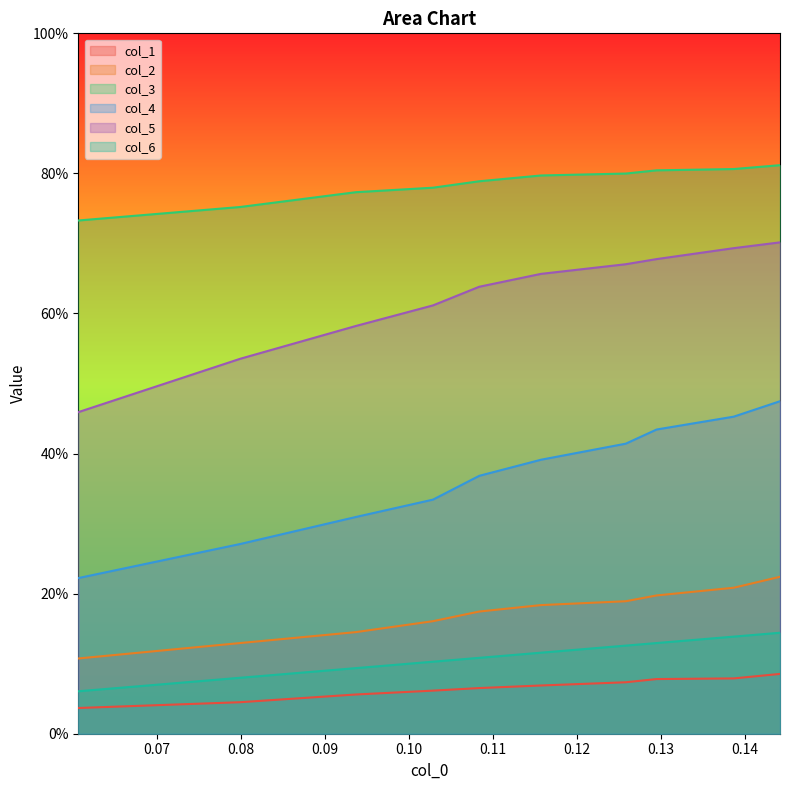

Is the value of col_6 at 0.06060606060606059 greater than the value of col_5 at 0.1441689623507806?

No